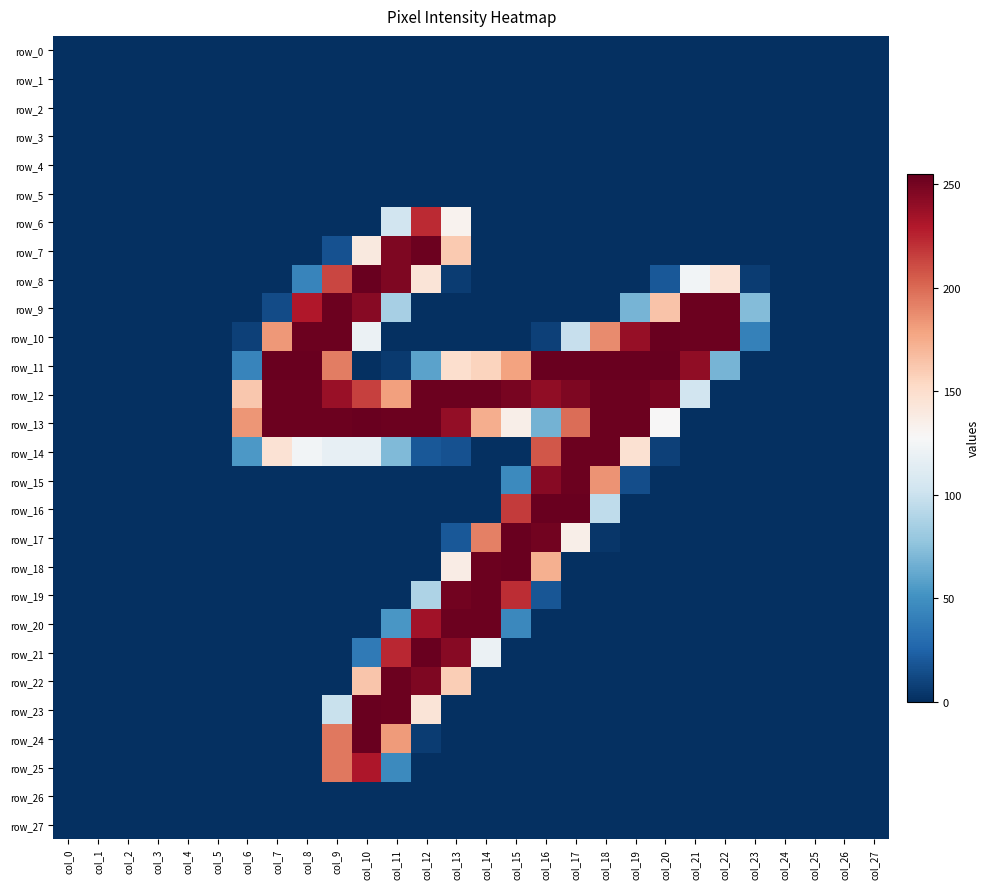

Which category has the lowest value across all series?

col_0